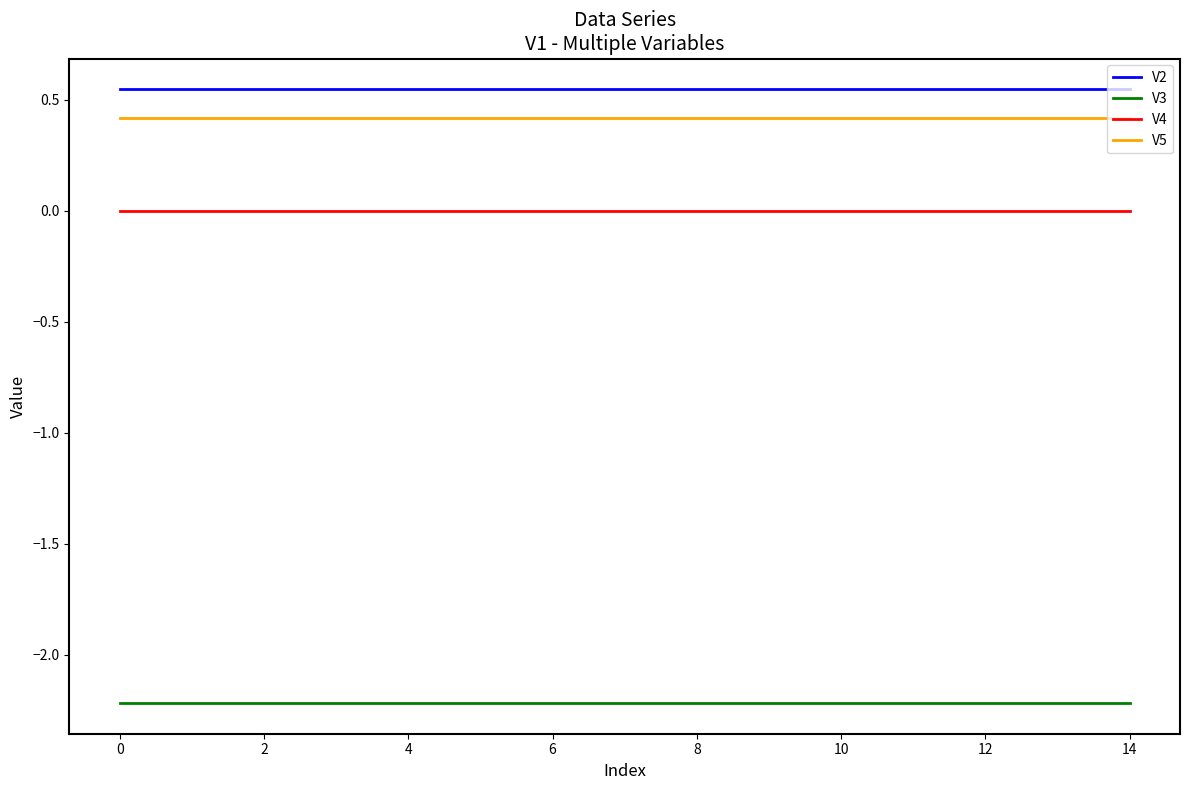

True or false: V3 and V4 intersect in this chart.

False